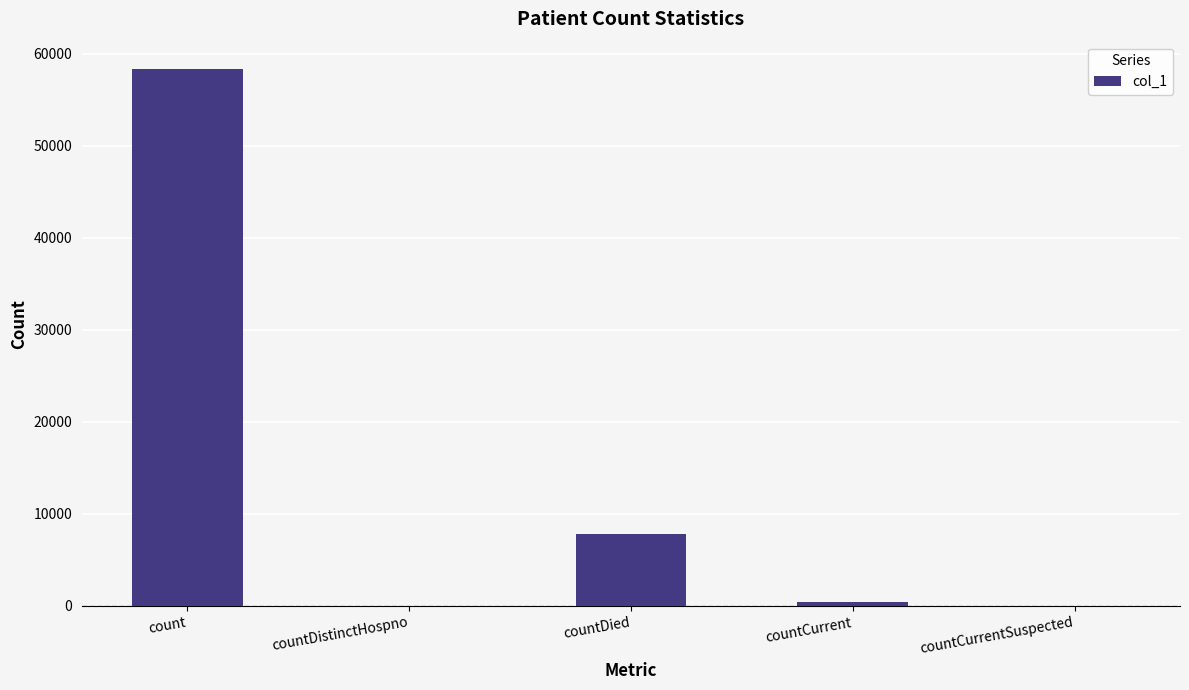

The chart shows a value of 91827 at count. True or false?

False